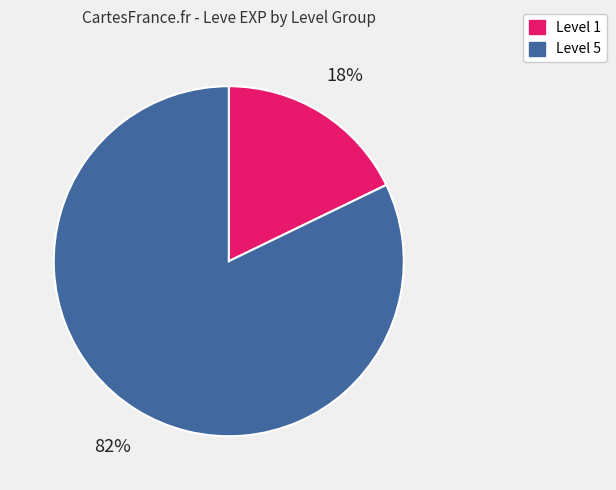

To the nearest percent, what is the difference between the largest and smallest slice percentages?

64%